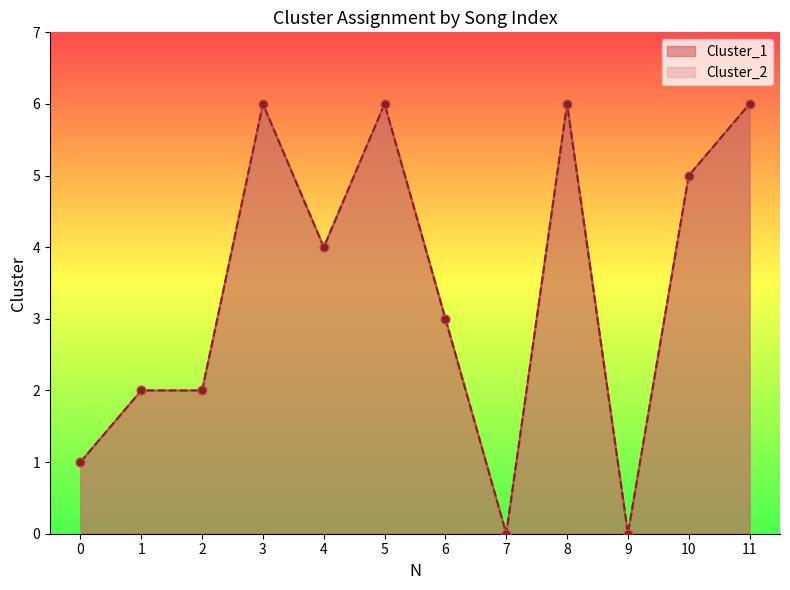

Is the value of Cluster_2 at 4 greater than the value of Cluster_1 at 2?

Yes